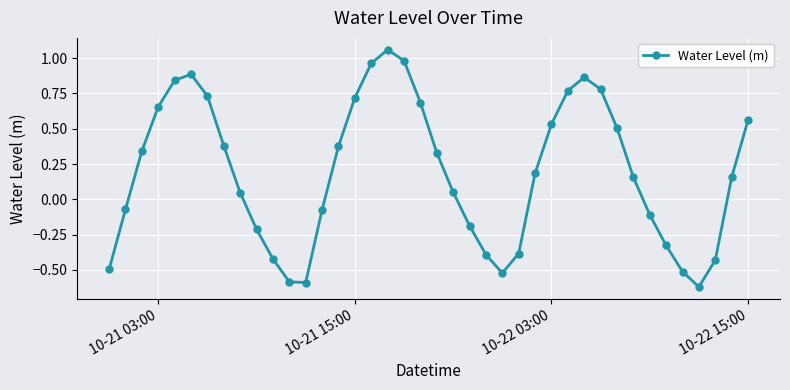

What is the sum of all values?

7.6